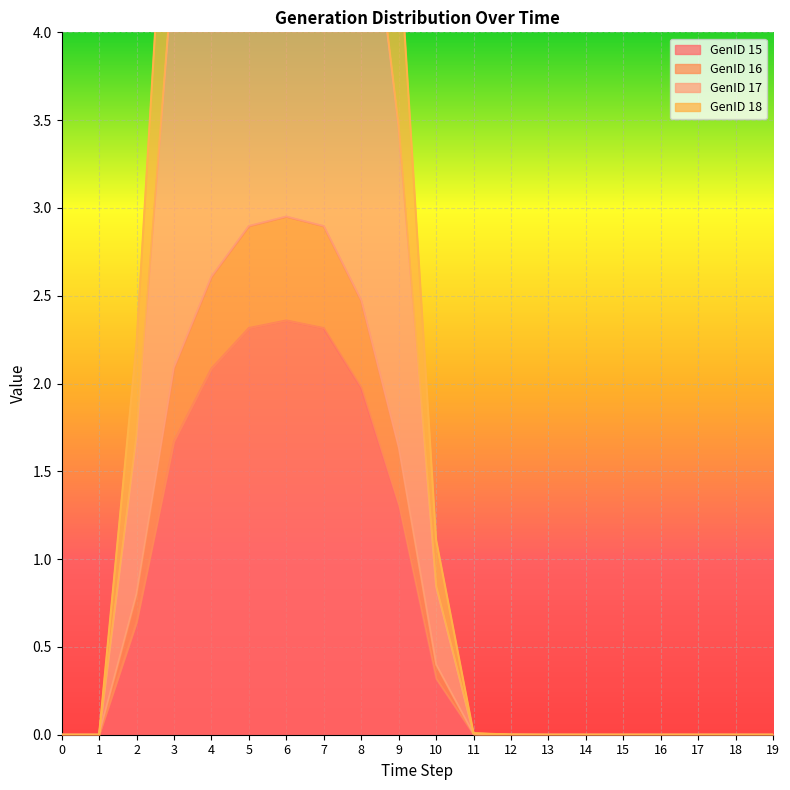

List the series in order of their peak value, highest first.

GenID 18, GenID 16, GenID 17, GenID 15